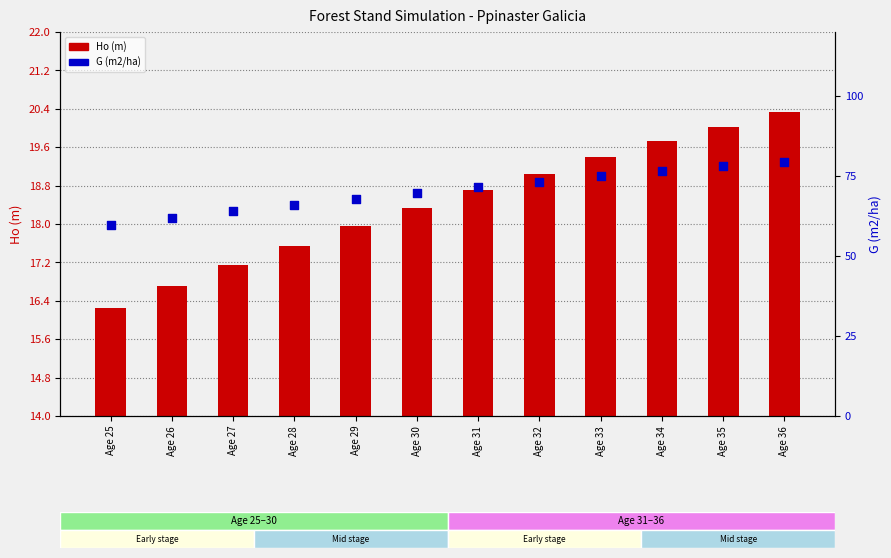

Which series contains the lowest Y value?

Ho (m)